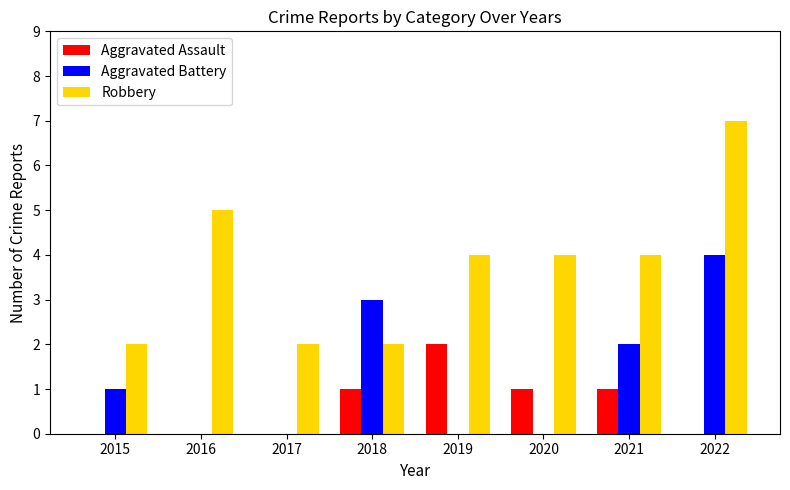

How many data points does each series have?

8